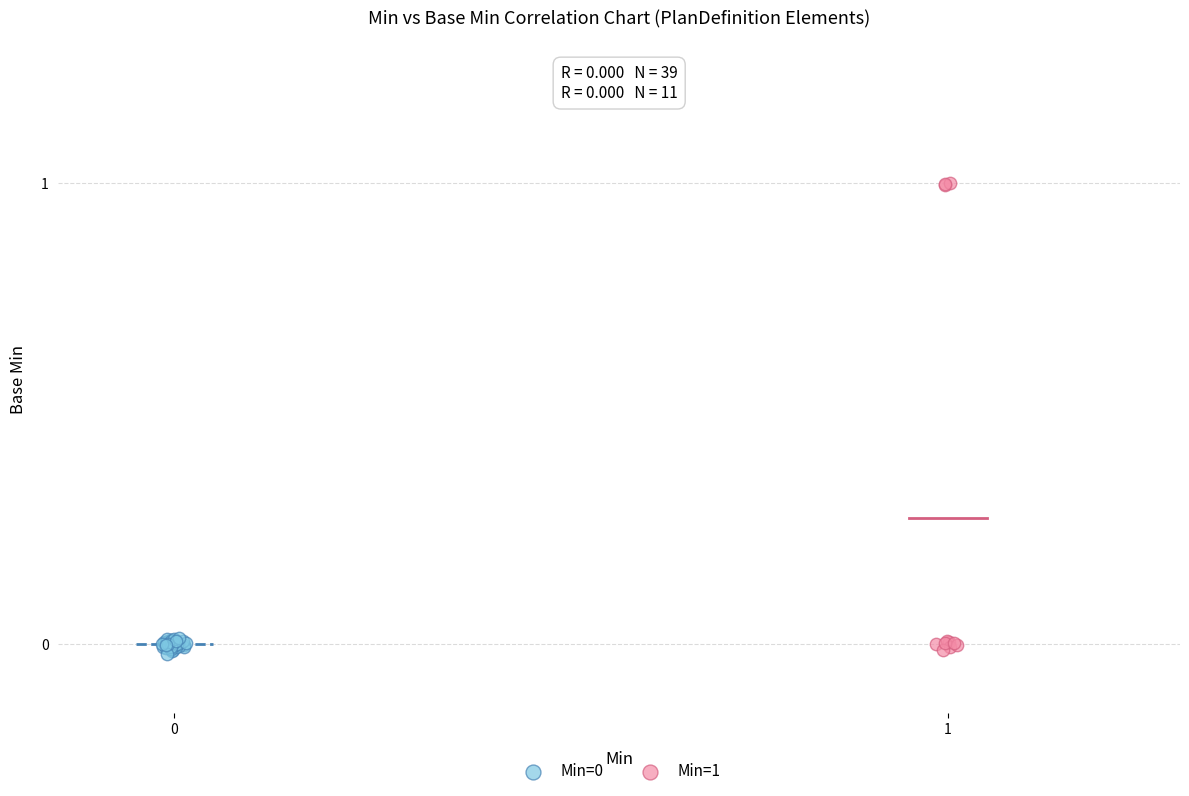

Which series has the largest Y range (max minus min)?

Min=1